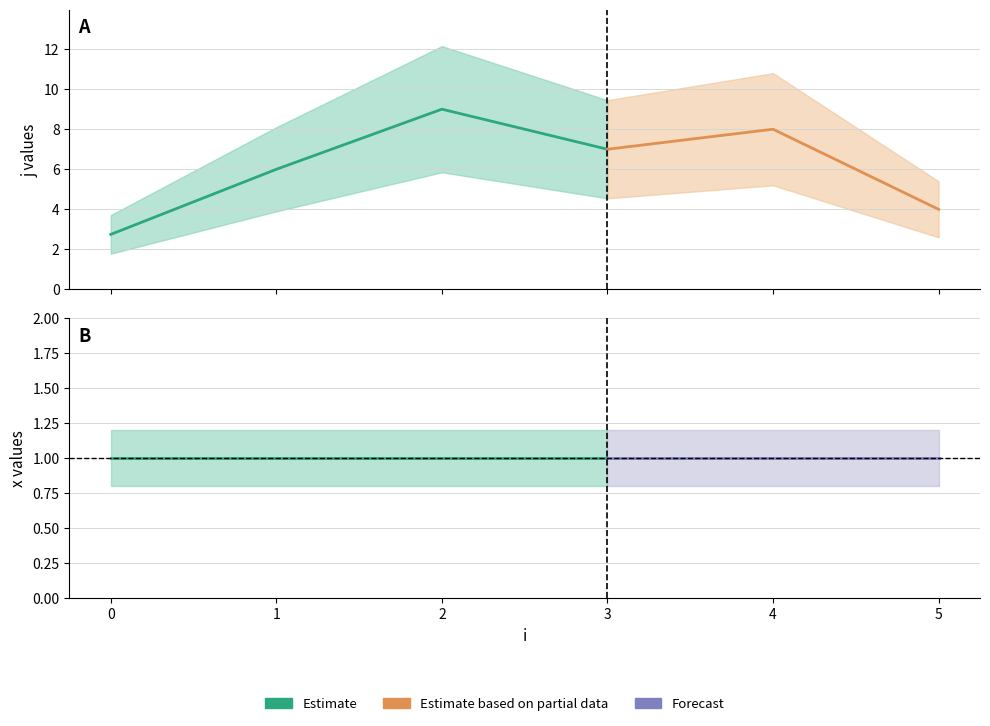

How many interior local peaks does the j series have?

2